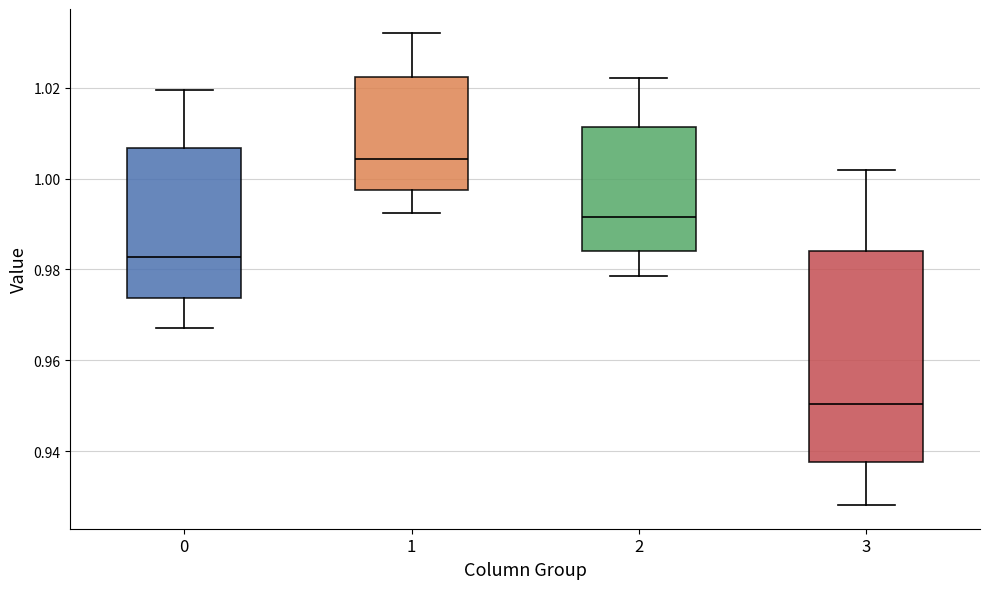

Where does the median line of the box at x = 1 sit on the y-axis? The values are not printed on the chart, so give them approximately, as read against the axis.

1.004